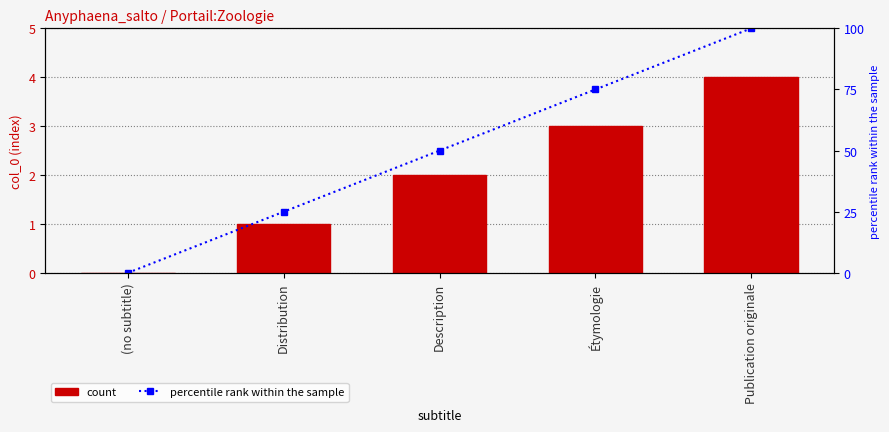

What is the difference between the maximum and minimum values in the col_0 series?

4